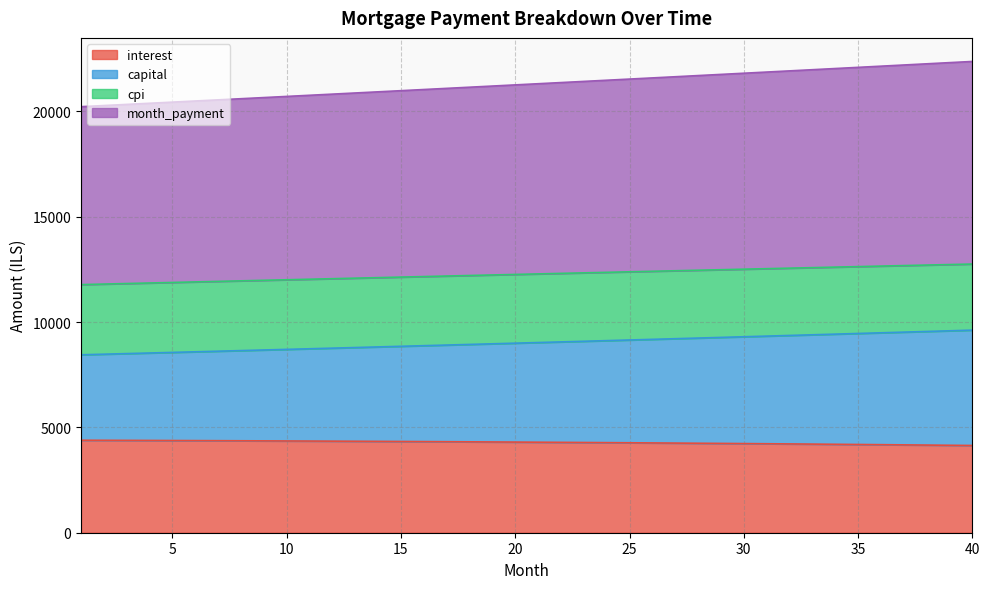

At which label does capital reach its peak?

40